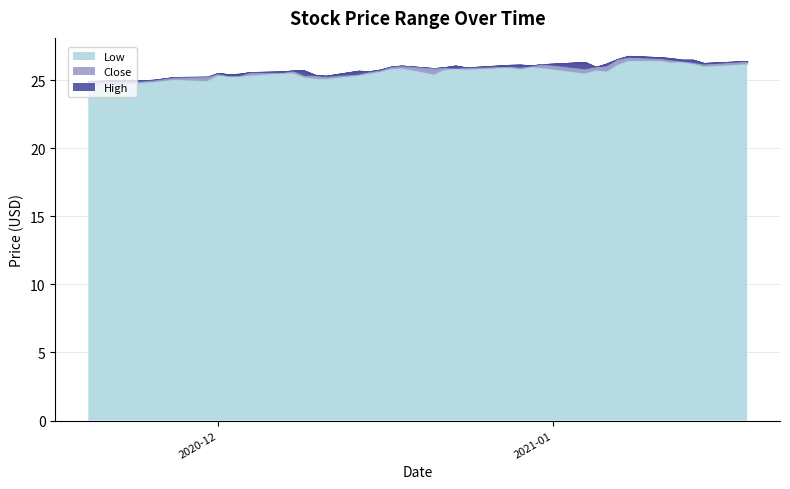

Reading left to right, what are all the values shown in this chart?

High: 24.9	25.0	25.0	25.0	25.2	25.2	25.5	25.4	25.5	25.6	25.6	25.7	25.7	25.4	25.3	25.7	25.6	25.8	26.0	26.0	25.9	25.9	26.0	25.9	26.1	26.1	26.1	26.1	26.3	26.0	26.2	26.5	26.8	26.7	26.6	26.5	26.5	26.2	26.4
Close: 24.9	24.9	24.9	25.0	25.2	25.2	25.5	25.3	25.3	25.5	25.5	25.6	25.3	25.3	25.2	25.4	25.6	25.7	26.0	26.0	25.9	25.9	25.8	25.9	26.0	25.9	26.0	26.1	25.8	26.0	26.0	26.5	26.7	26.6	26.4	26.4	26.3	26.1	26.4
Low: 24.6	24.7	24.8	24.9	25.0	24.9	25.3	25.2	25.2	25.3	25.5	25.5	25.2	25.1	25.1	25.4	25.5	25.6	25.8	25.9	25.4	25.8	25.8	25.8	25.9	25.8	26.0	25.9	25.5	25.7	25.6	26.1	26.4	26.4	26.3	26.3	26.2	26.0	26.2